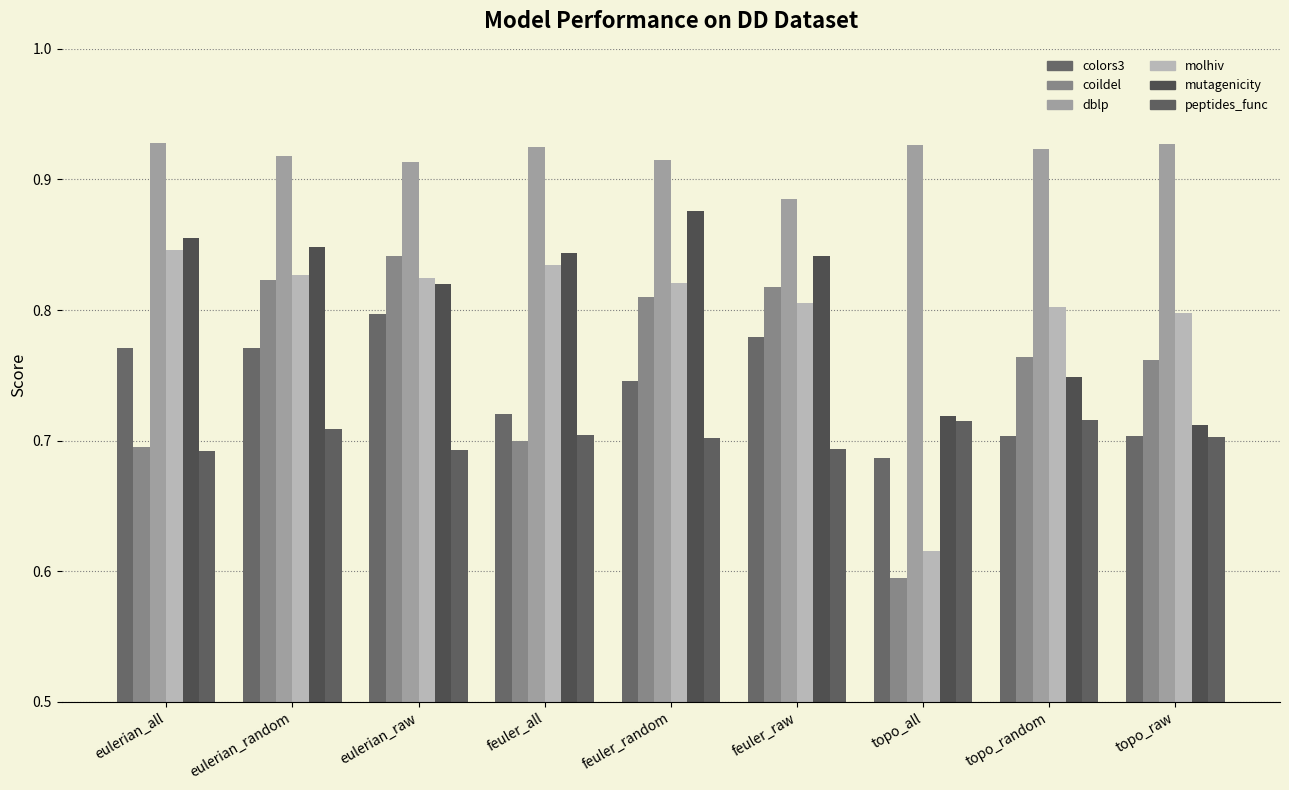

The value of peptides_func at topo_random is 0.7. True or false?

True